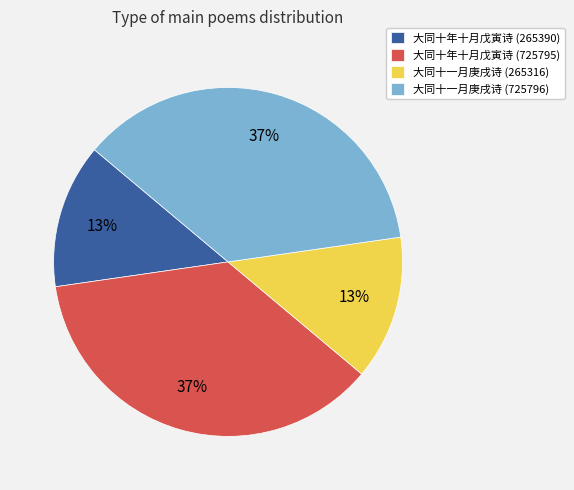

Is it true that 大同十一月庚戌诗 (265316) is 13% of the pie?

True